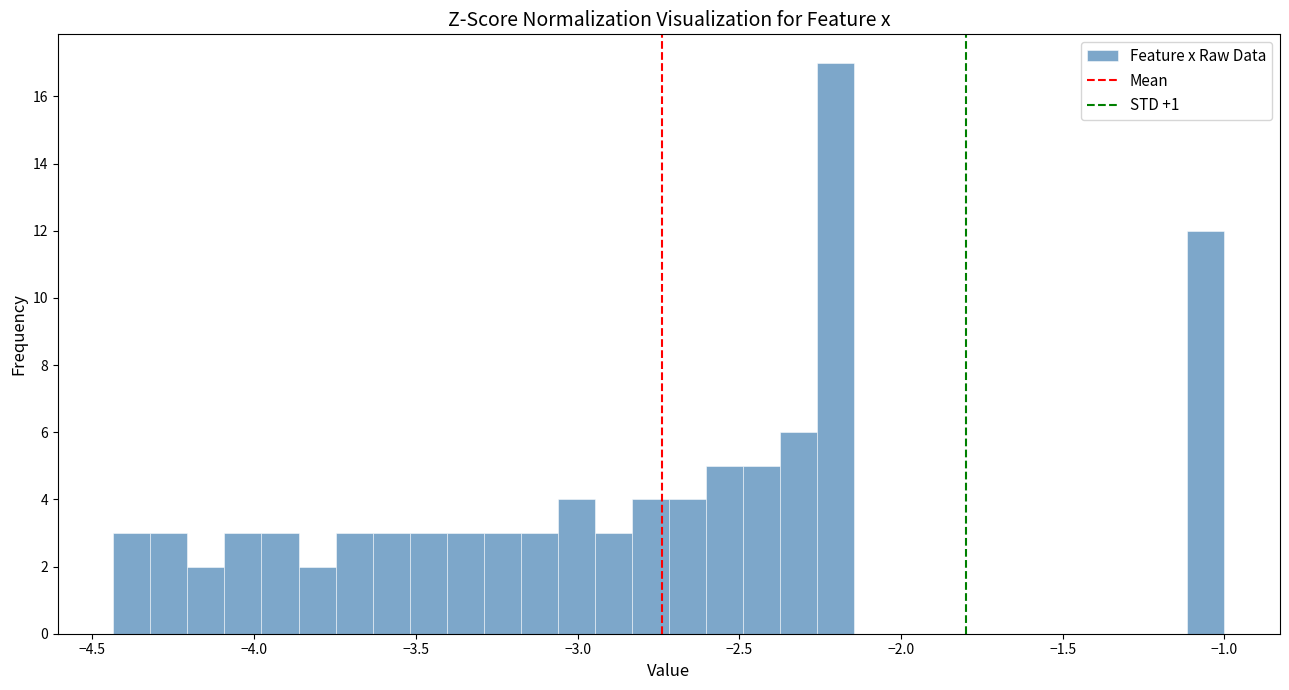

Read against the x-axis, roughly where is the centre of the tallest bar?

-2.20